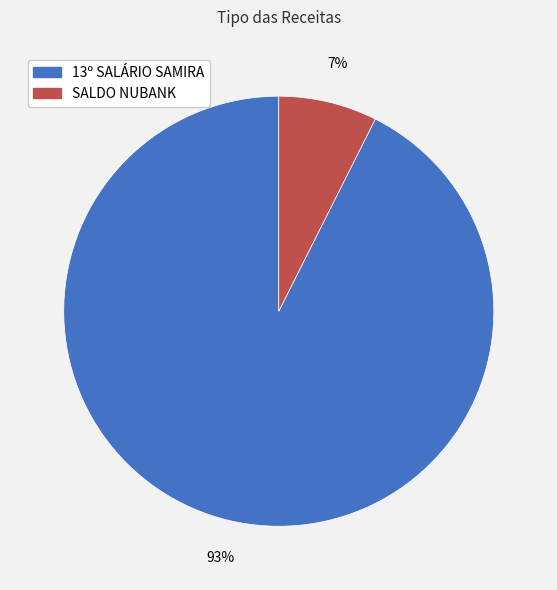

To the nearest percent, what portion does SALDO NUBANK represent?

7%